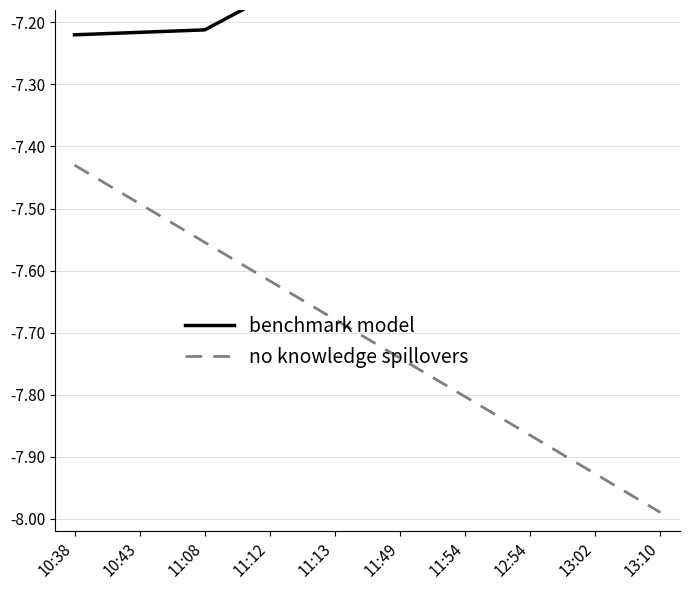

Reading left to right, what are all the values shown in this chart?

benchmark model: 10:38=-7.2	10:43=-7.2	11:08=-7.2	11:12=-7.2	11:13=-7.1	11:49=-7.0	11:54=-7.0	12:54=-7.0	13:02=-6.9	13:10=-6.9
no knowledge spillovers: 10:38=-7.4	10:43=-7.5	11:08=-7.6	11:12=-7.6	11:13=-7.7	11:49=-7.7	11:54=-7.8	12:54=-7.9	13:02=-7.9	13:10=-8.0